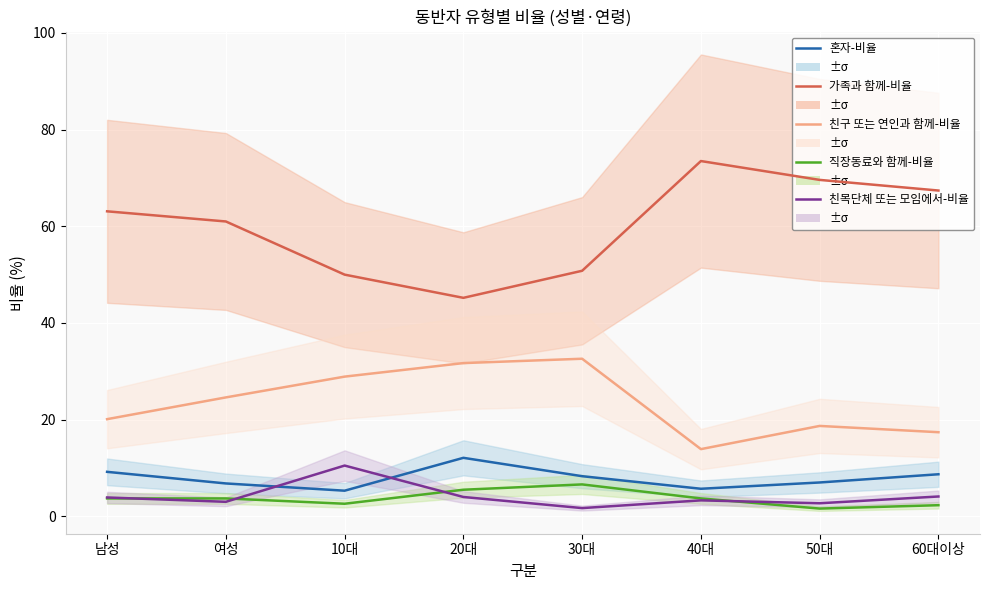

True or false: 친구 또는 연인과 함께-비율 and 친목단체 또는 모임에서-비율 cross at least once.

False